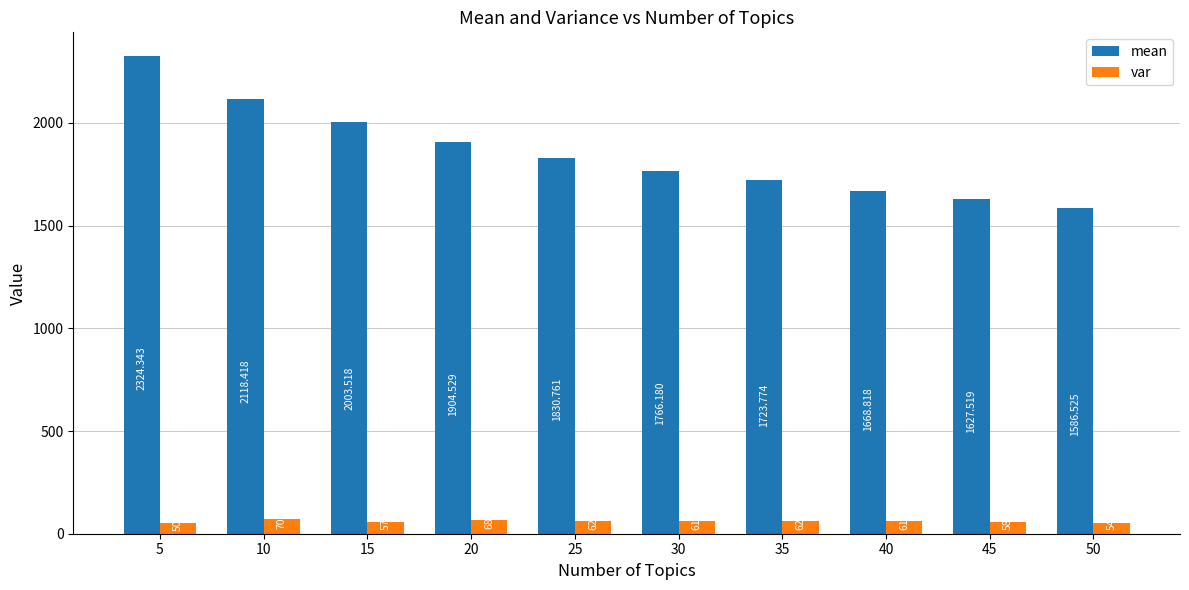

What is the highest value of the var series?

70.5